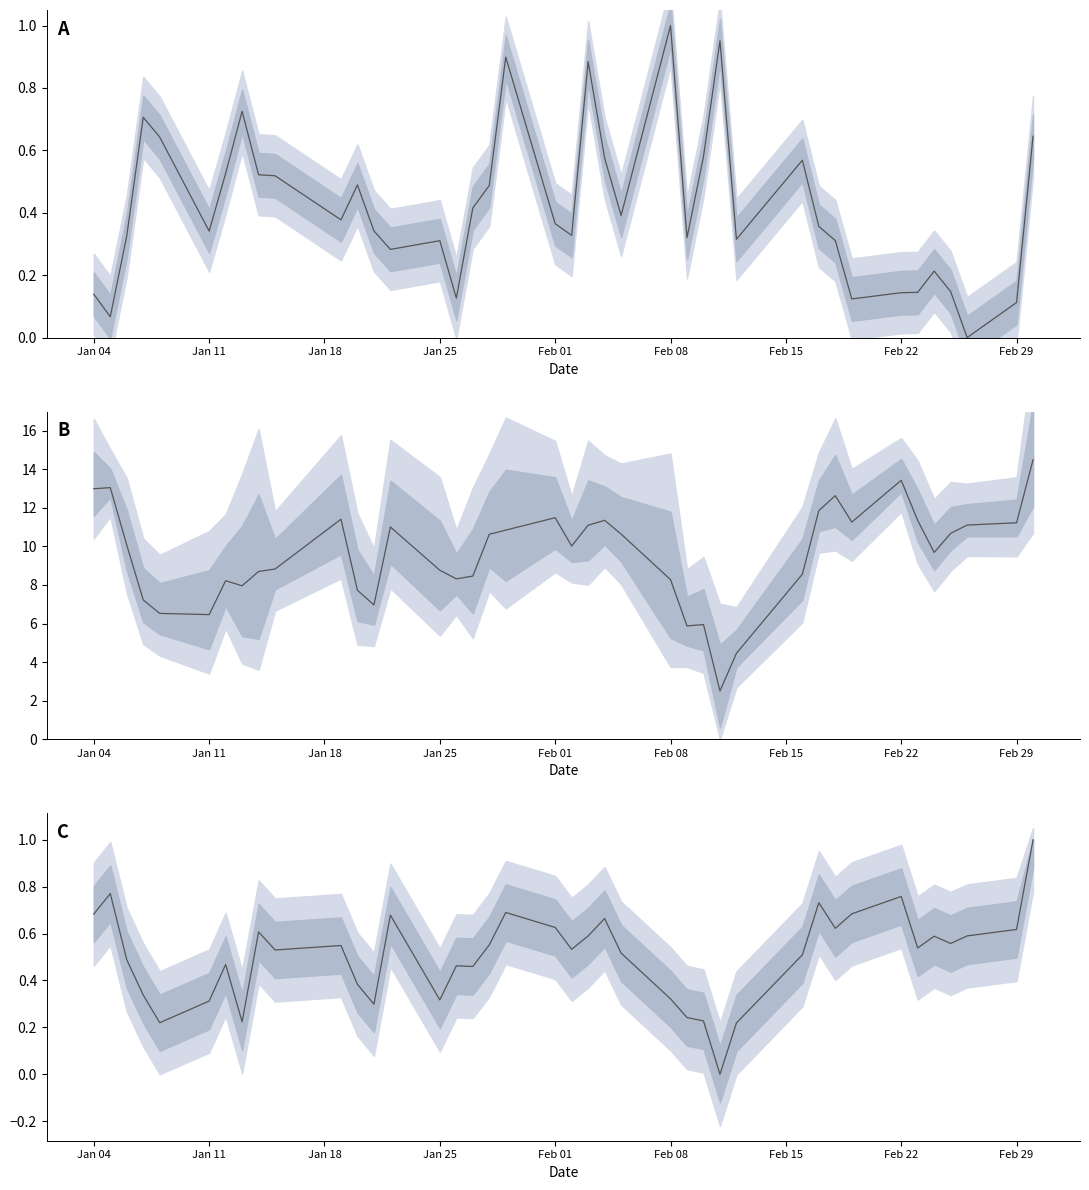

What is the highest value of the Price mid series?

14.5